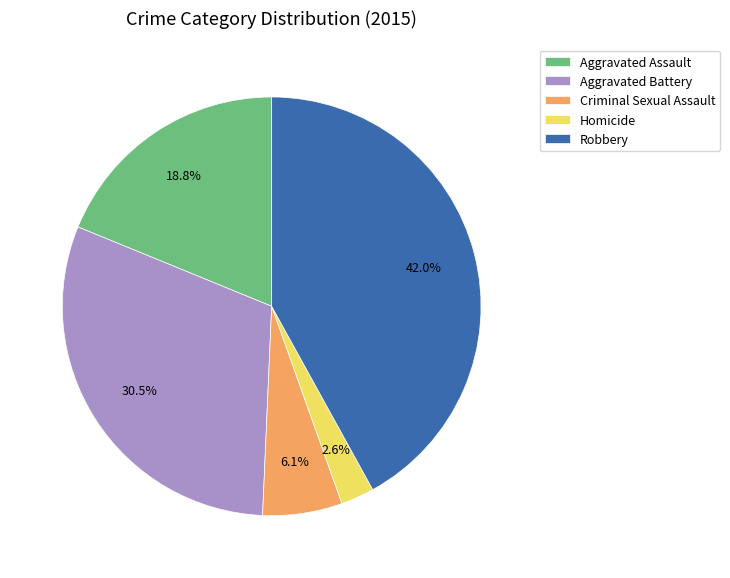

Is Homicide the majority of the pie?

No